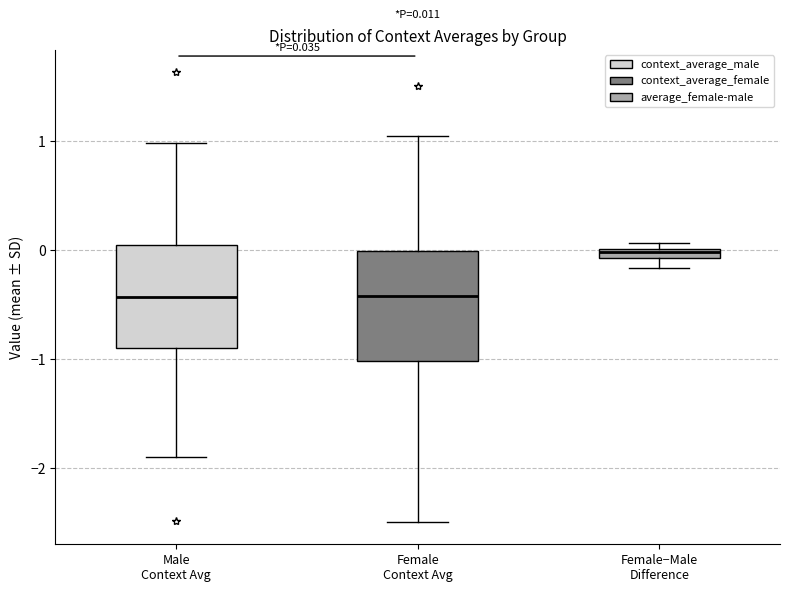

Which box's median line is the highest?

Female−Male Difference